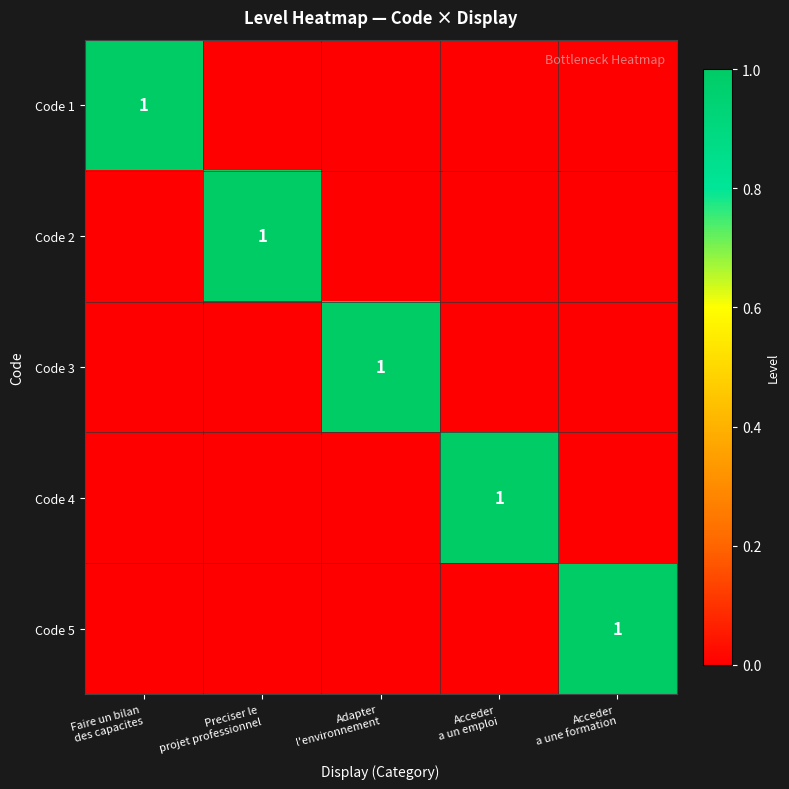

What is the highest value of the Code 1 series?

1